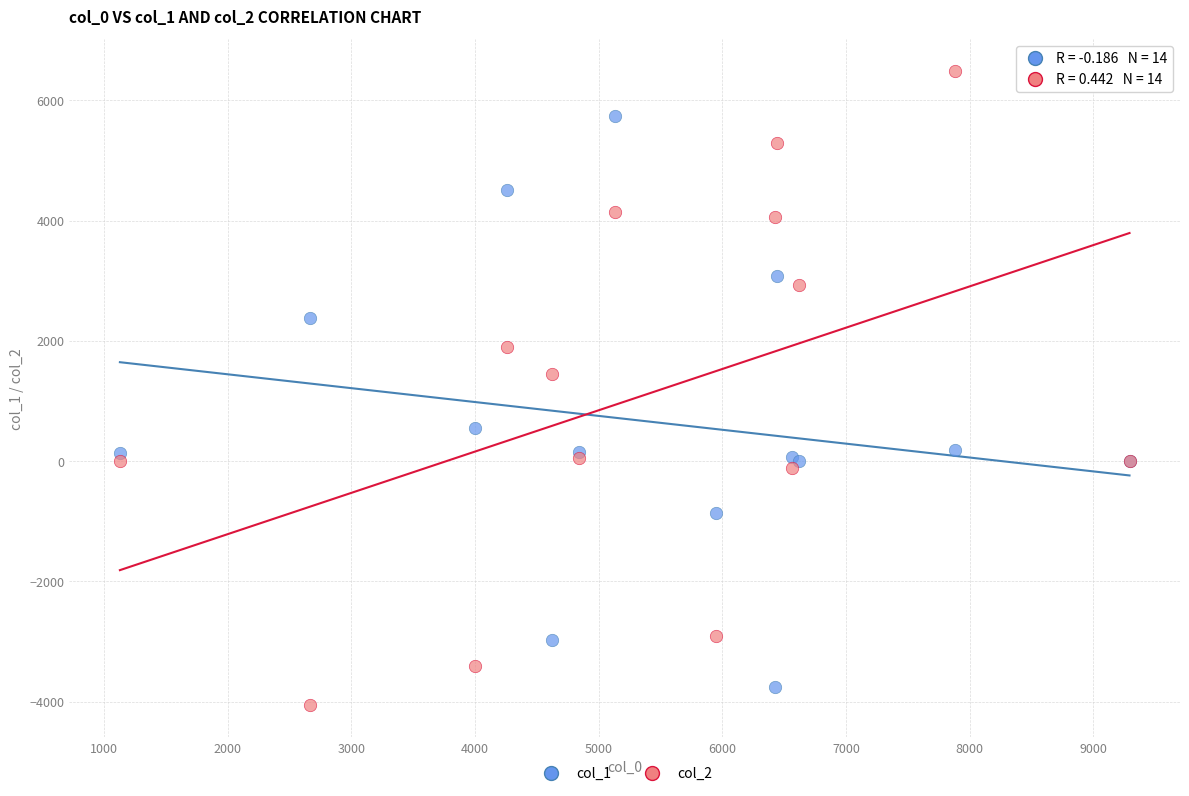

Which series has the largest Y range (max minus min)?

col_2